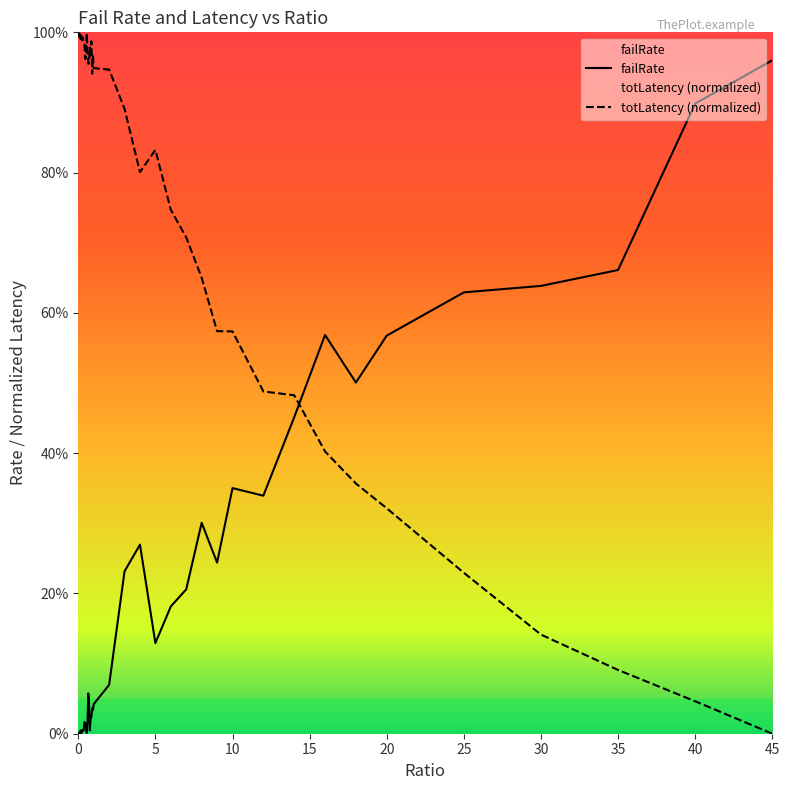

How many lines are shown in the chart?

2